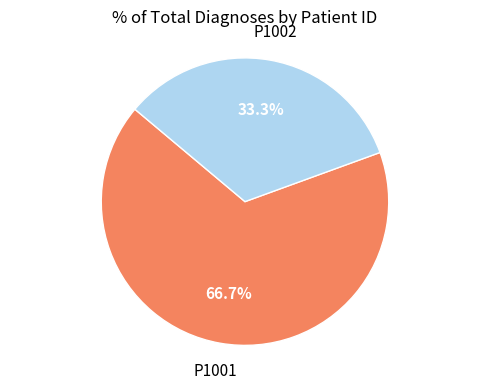

Is there any slice that represents more than half of the pie?

Yes